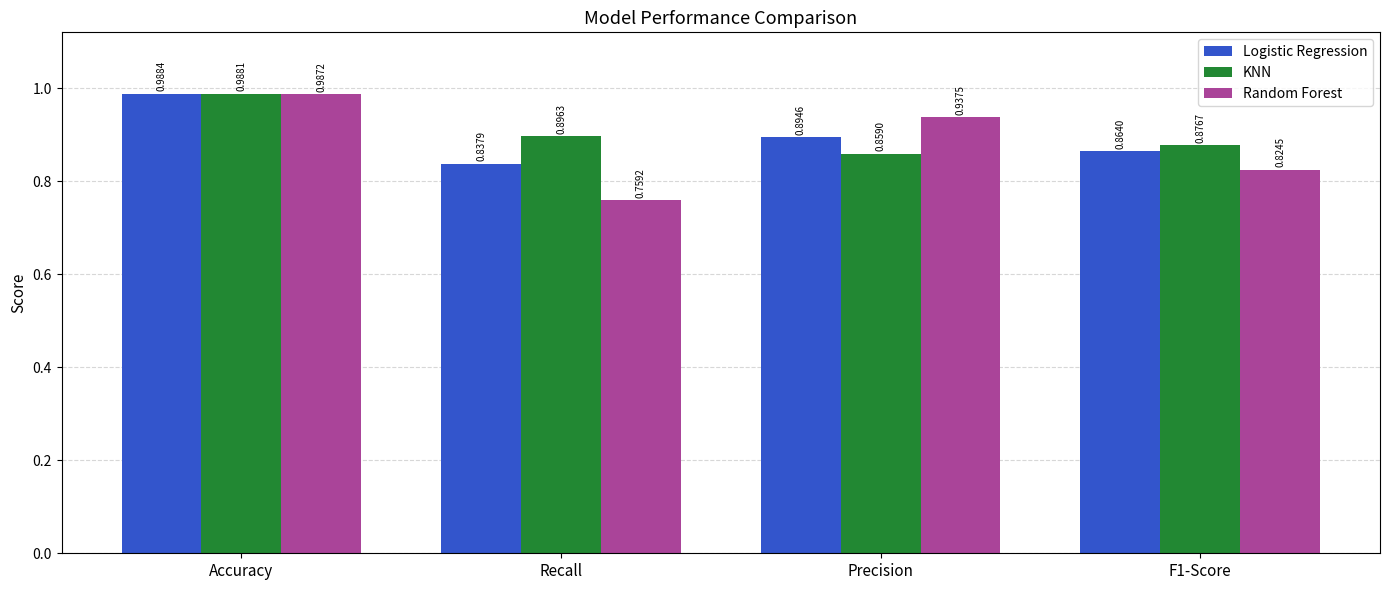

How many bars are there in total?

12